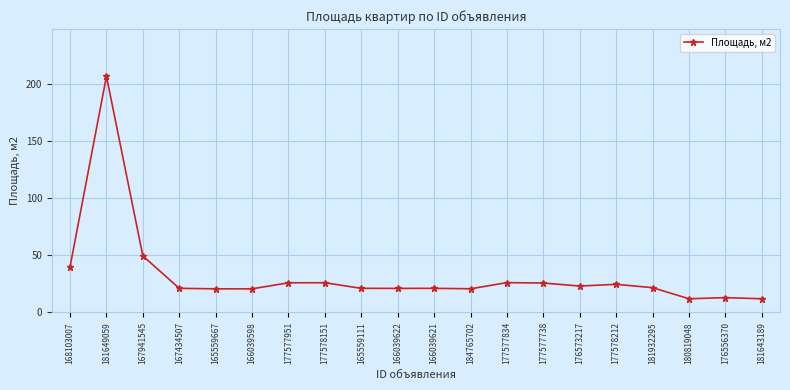

What position from the left is 176573217?

15